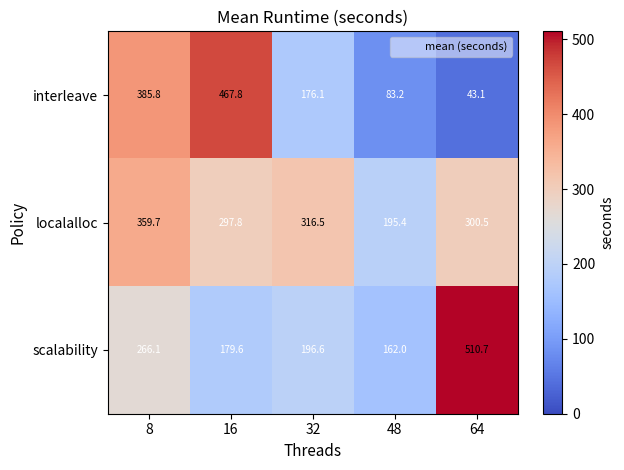

How many series are shown in this chart?

3